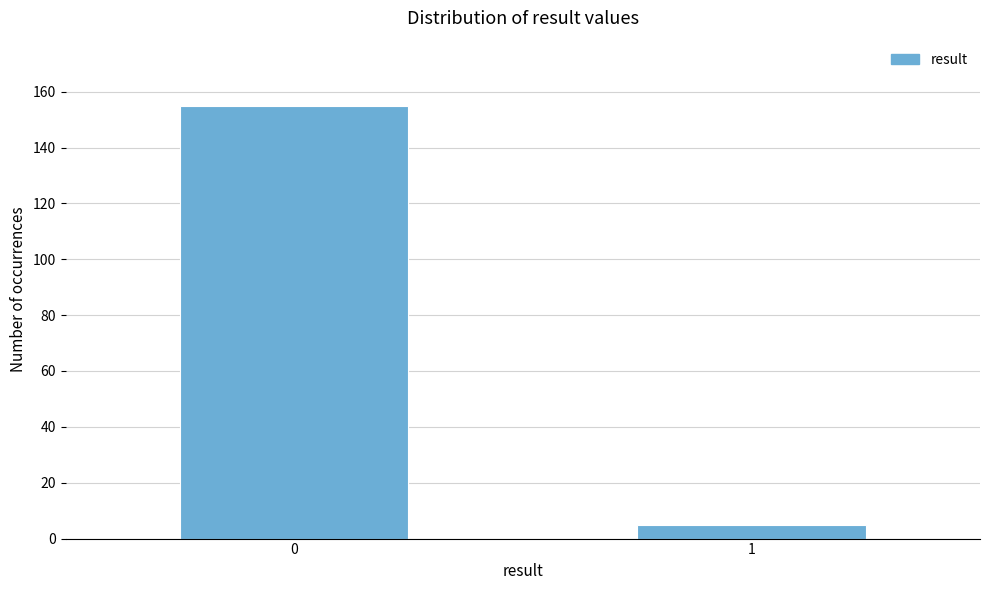

Reading left to right, extract all data points from this chart.

0=155	1=5